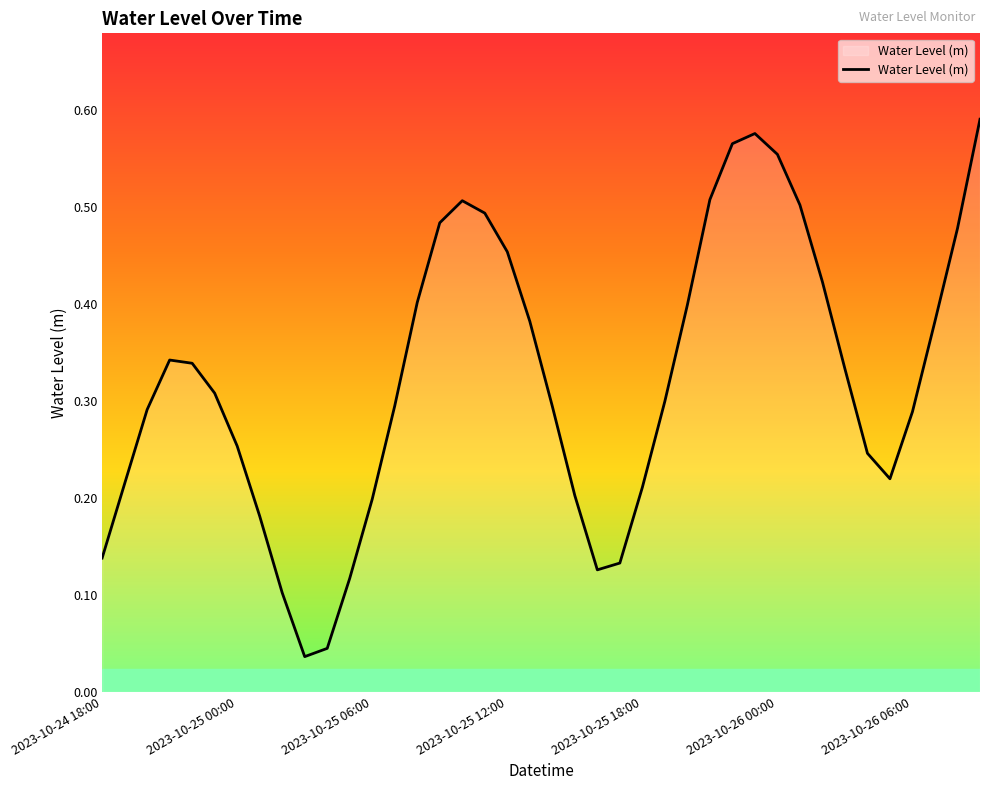

What is the greatest value displayed?

0.6